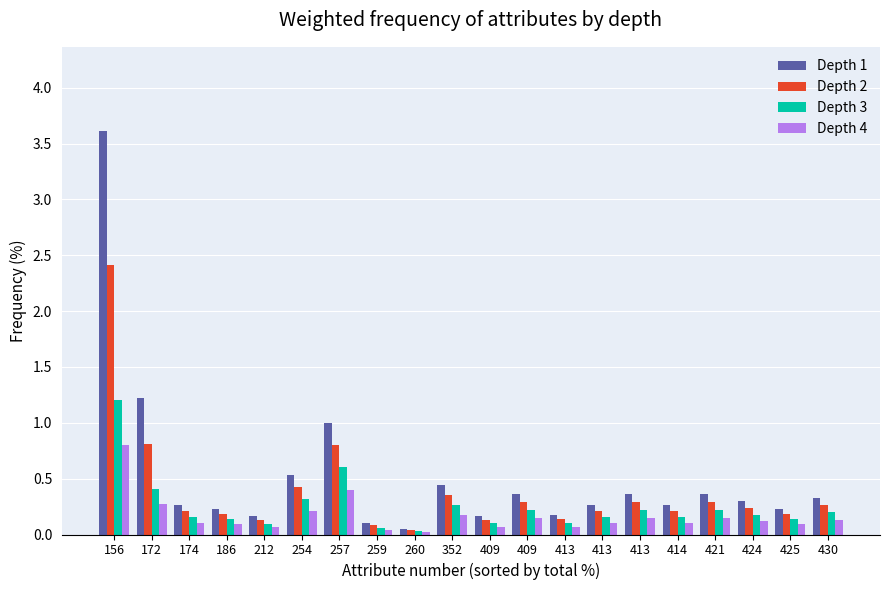

The Depth 4 series shows 0.1 at 414. True or false?

True